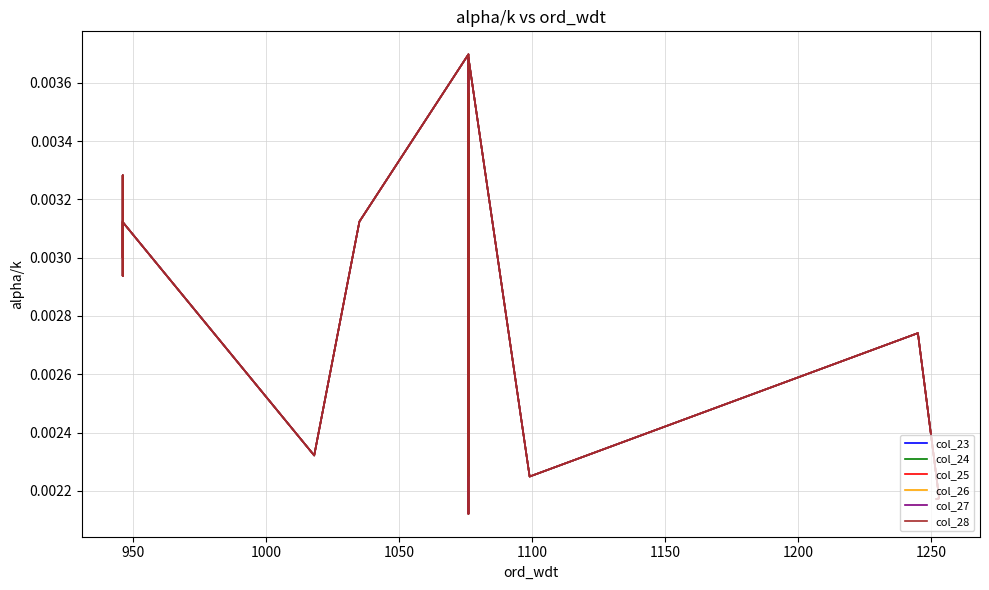

Count the col_26 values in the range 0 to 1.

20